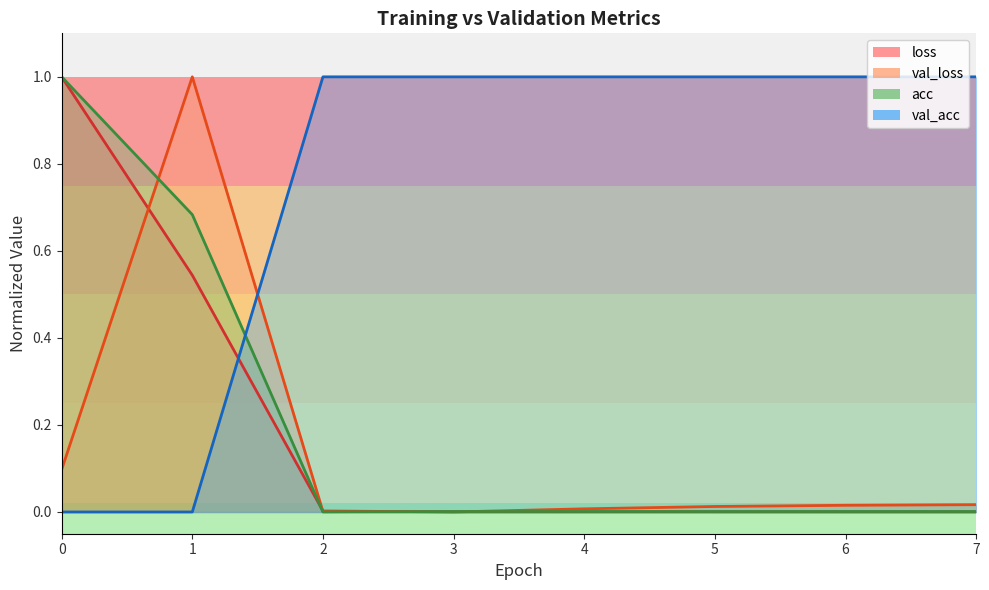

Is it true that acc equals 0.0 at 7?

False